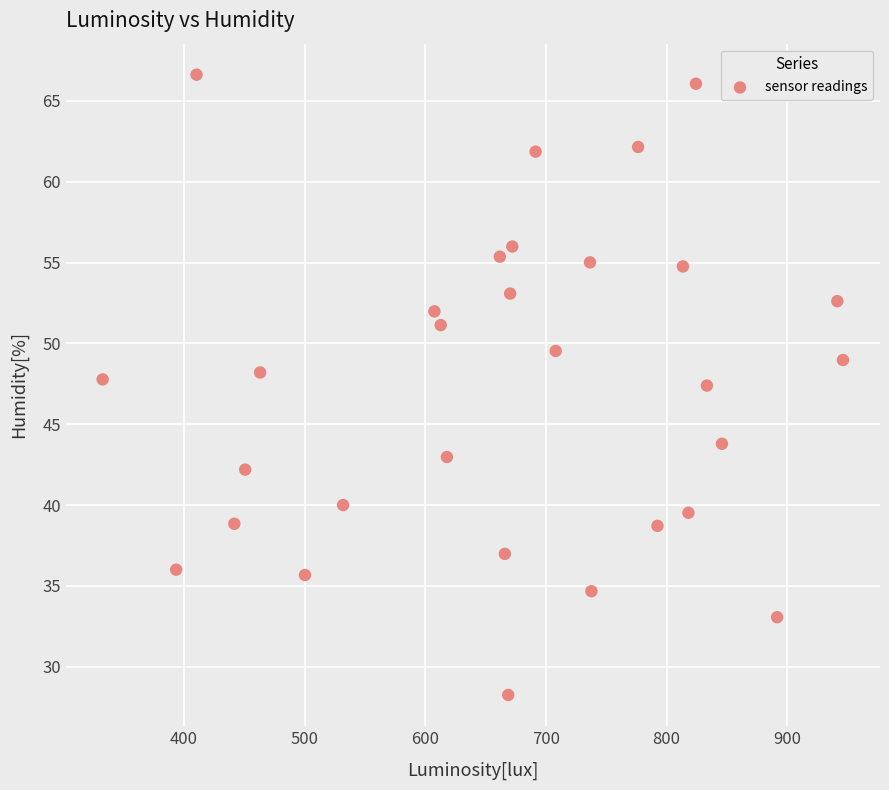

What is the range of Y values (max minus min)?

38.4